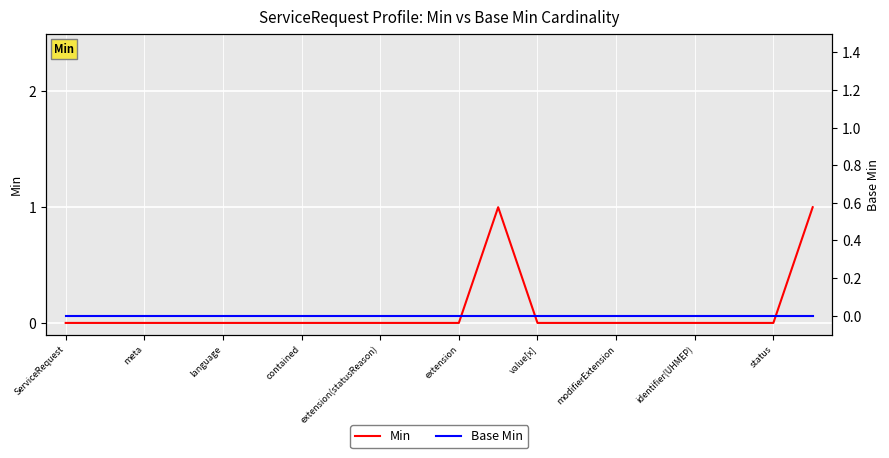

How many values in the Min series exceed 0?

2